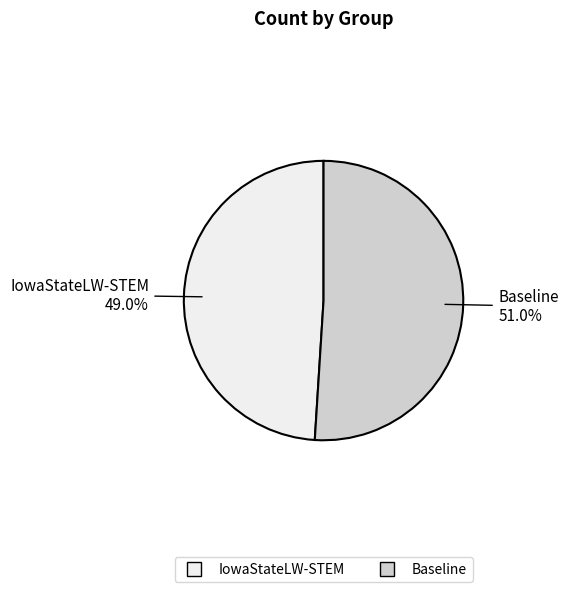

To the nearest percent, what is the difference between the largest and smallest slice percentages?

2%